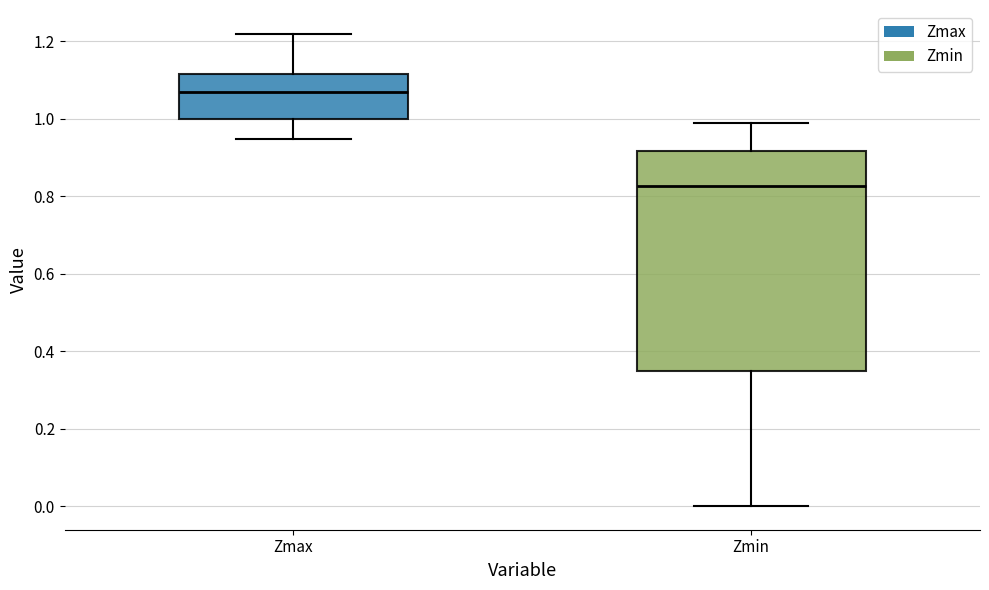

Reading left to right, transcribe this box plot: for each box, give where its median line is, the range the box spans, and where its two whiskers end, as read against the y-axis. The values are not printed on the chart, so give them approximately, as read against the axis.

Zmax: median 1.06, box 1.00 to 1.12, whiskers 0.94 to 1.22
Zmin: median 0.82, box 0.34 to 0.92, whiskers 0.00 to 0.98